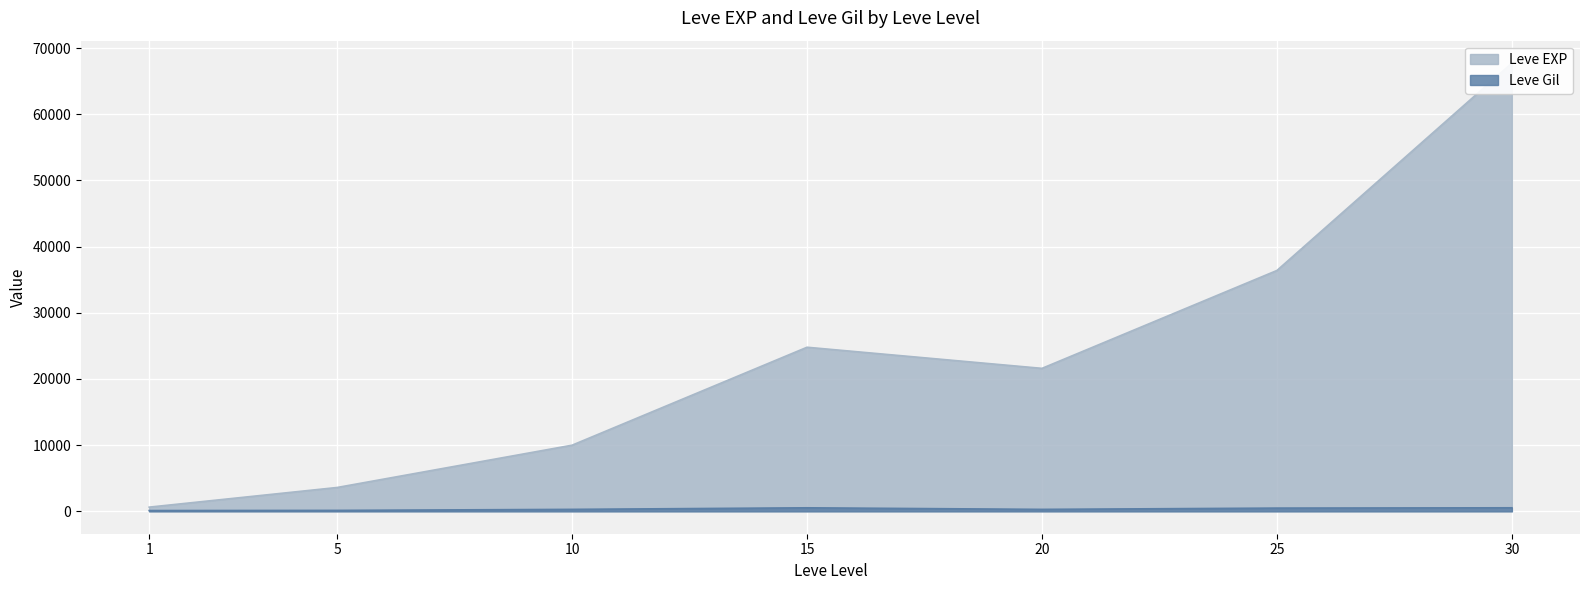

At which category does Leve EXP reach its first local peak?

15